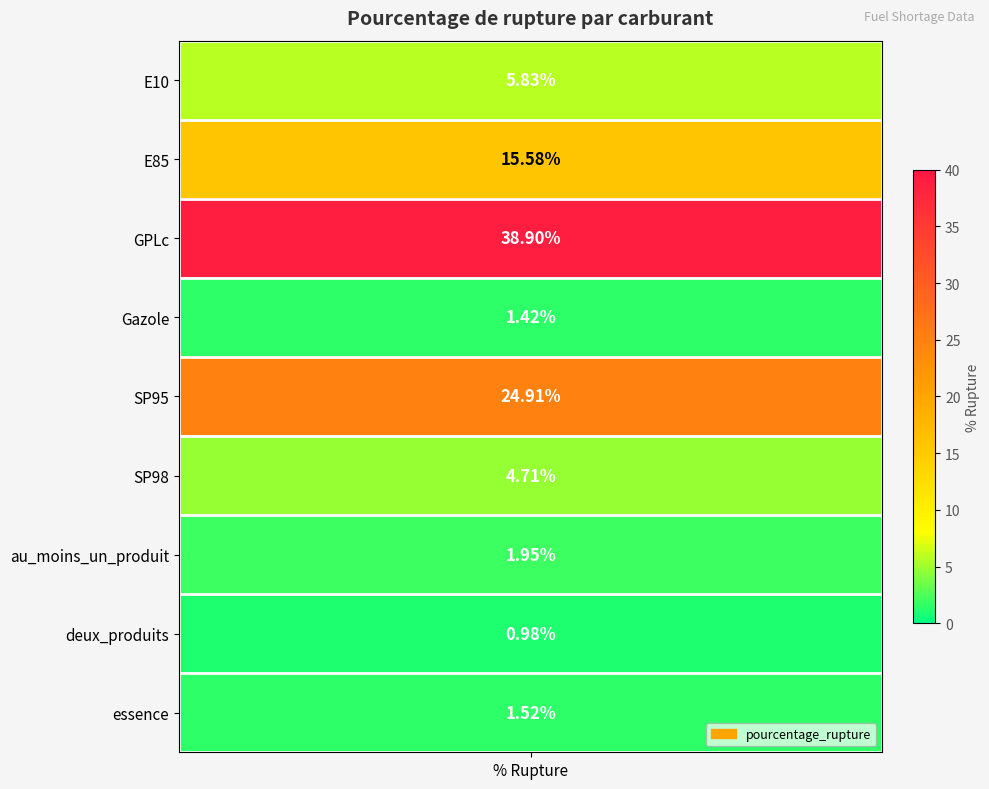

How many values are below 4?

4